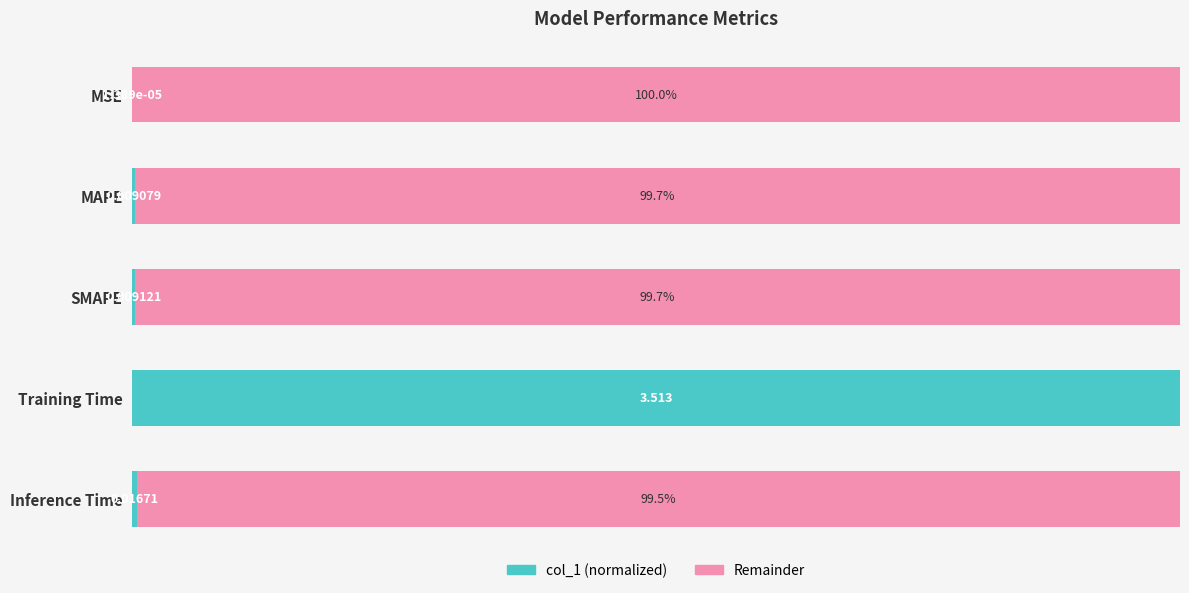

At which label does col_1 (normalized) reach its peak?

Training Time